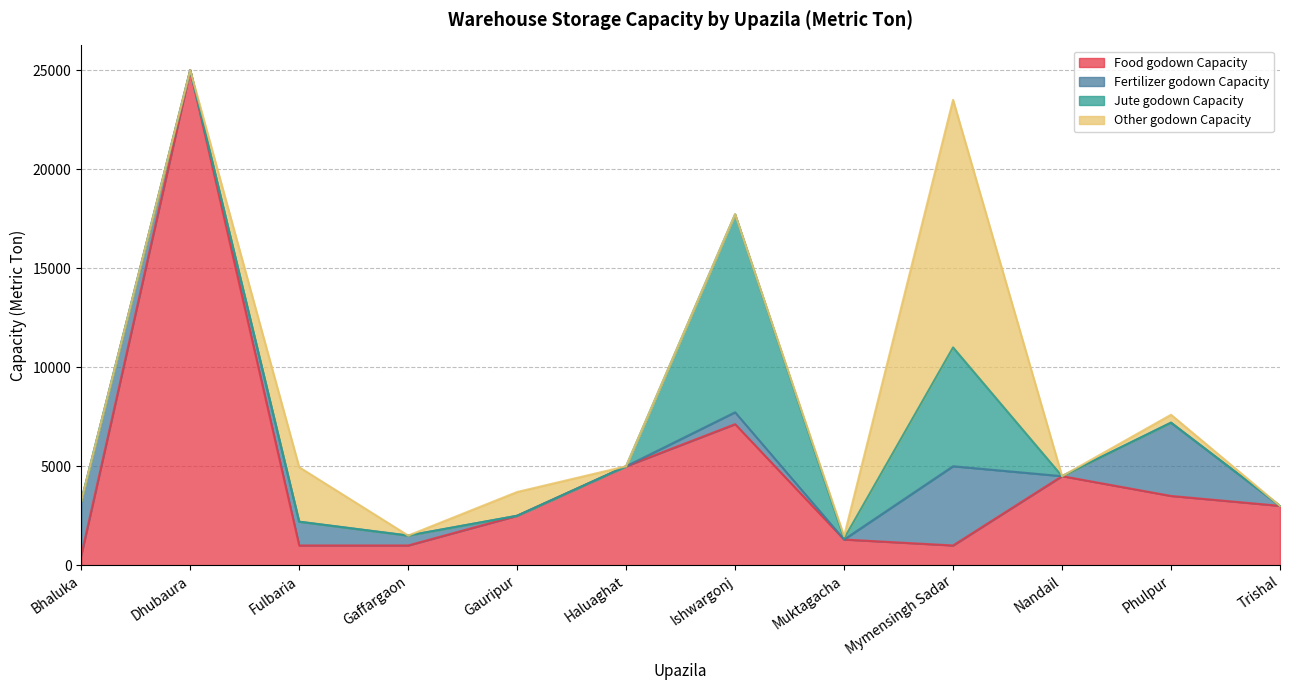

True or false: Fertilizer godown Capacity has a value of 600 at Ishwargonj.

True